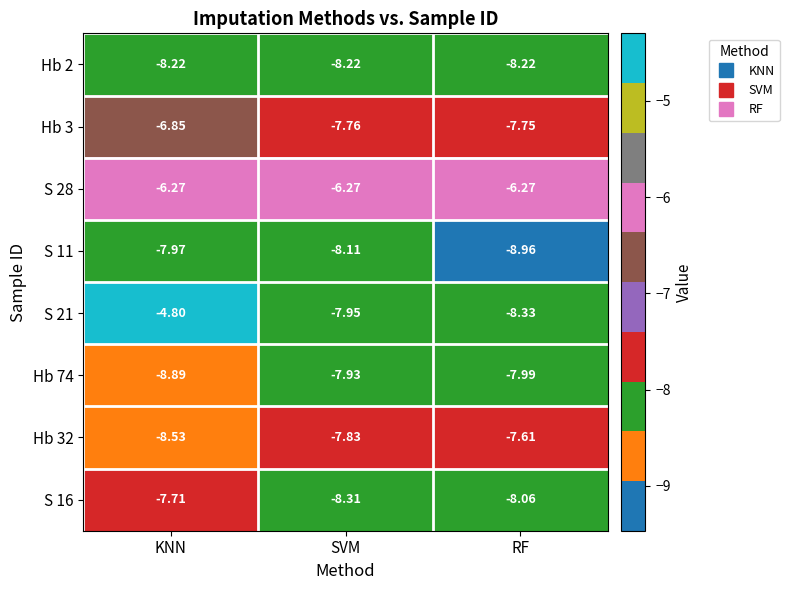

Is the value of S 28 at RF greater than the value of Hb 3 at KNN?

Yes